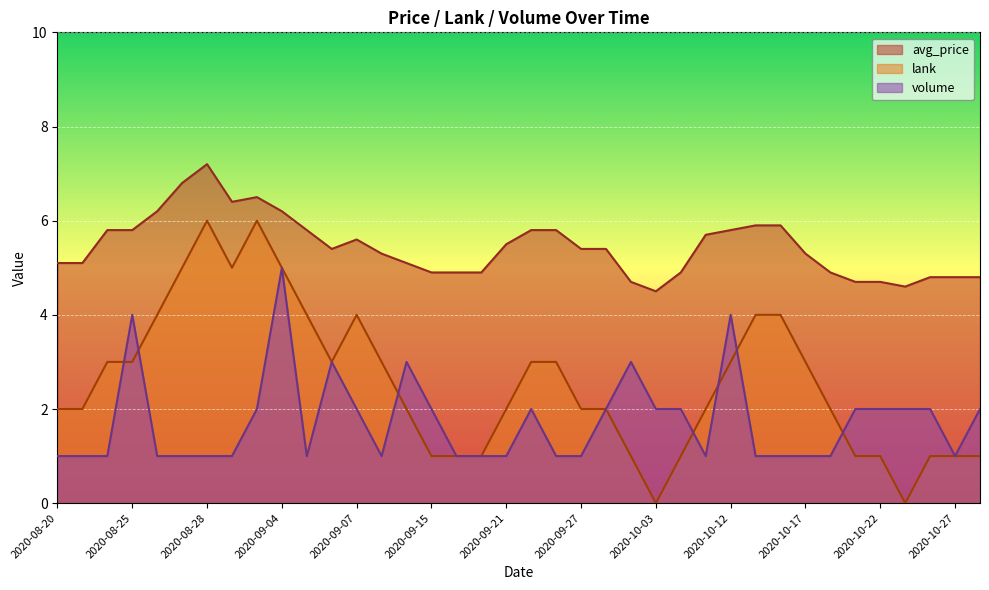

Is it true that avg_price equals 6.3 at 2020-10-03?

False